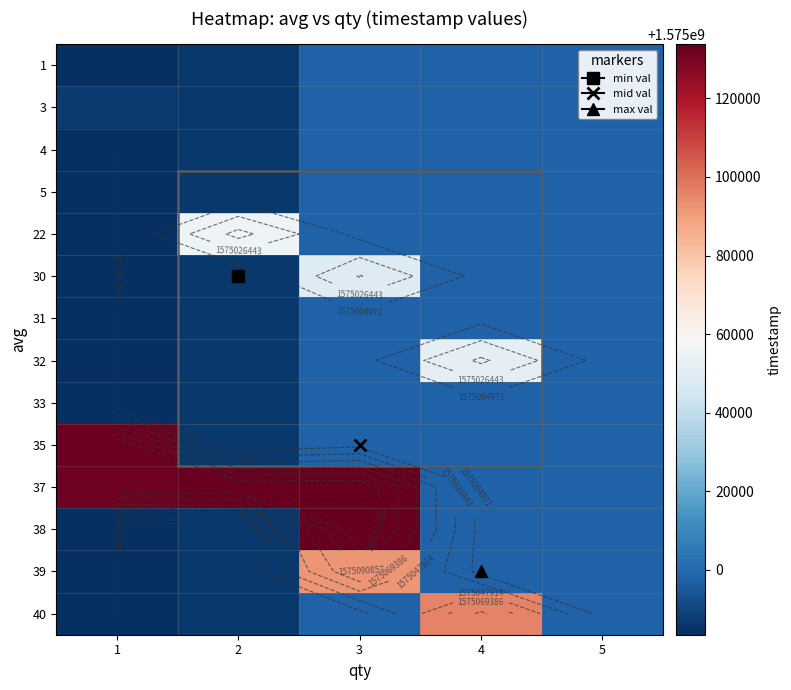

Between 4 and 1, which is larger?

4